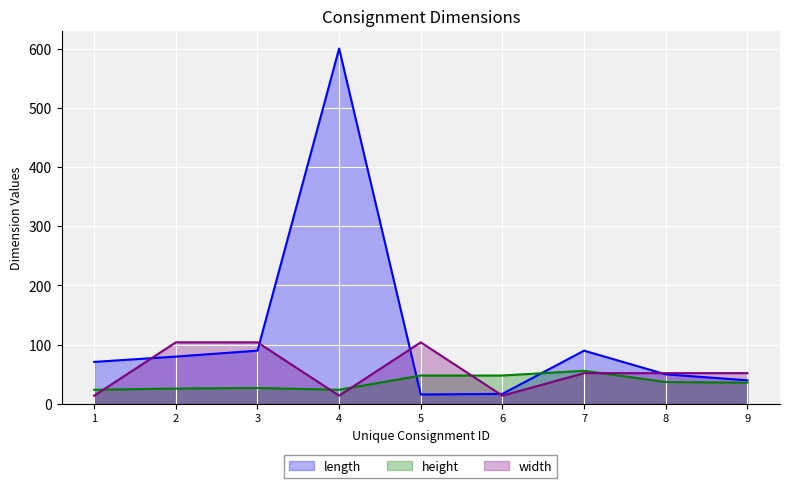

Is it true that height equals 27 at 3?

True